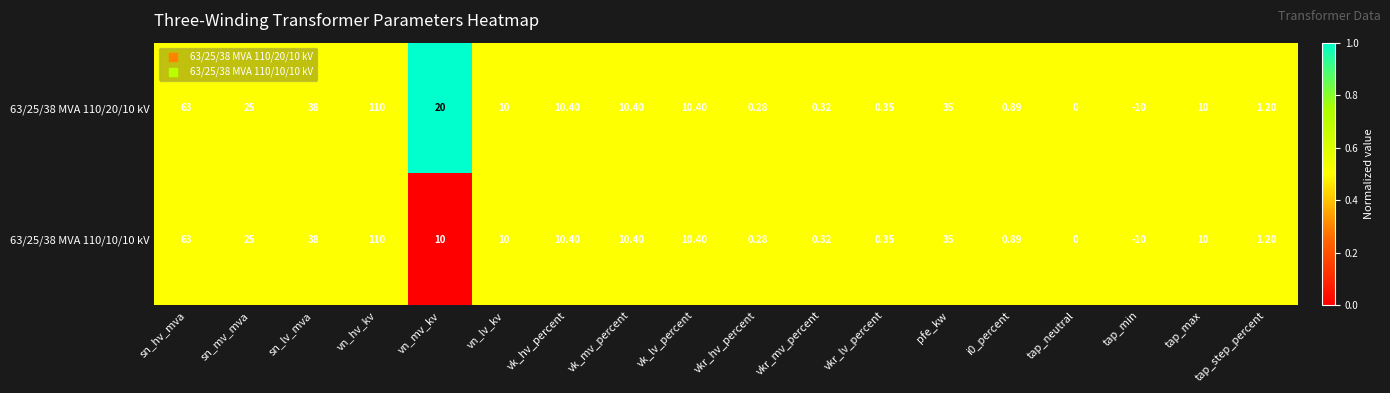

At which label is 63/25/38 MVA 110/10/10 kV closest to 50?

sn_lv_mva